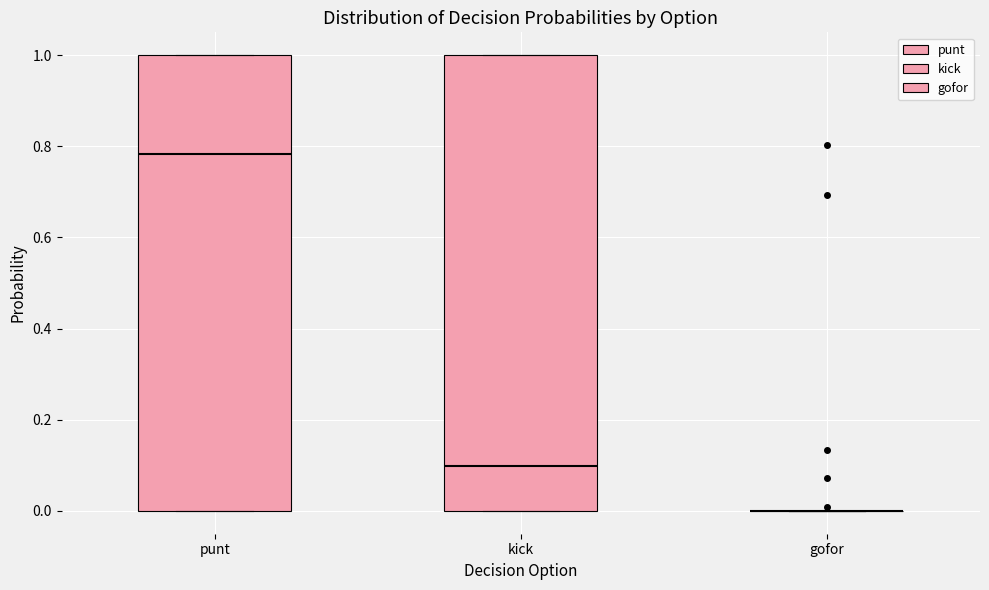

Reading left to right, transcribe this box plot: for each box, give where its median line is, the range the box spans, and where its two whiskers end, as read against the y-axis. The values are not printed on the chart, so give them approximately, as read against the axis.

punt: median 0.78, box 0.00 to 1.00, whiskers 0.00 to 1.00
kick: median 0.10, box 0.00 to 1.00, whiskers 0.00 to 1.00
gofor: box collapsed to a line at 0.00, whiskers 0.00 to 0.00